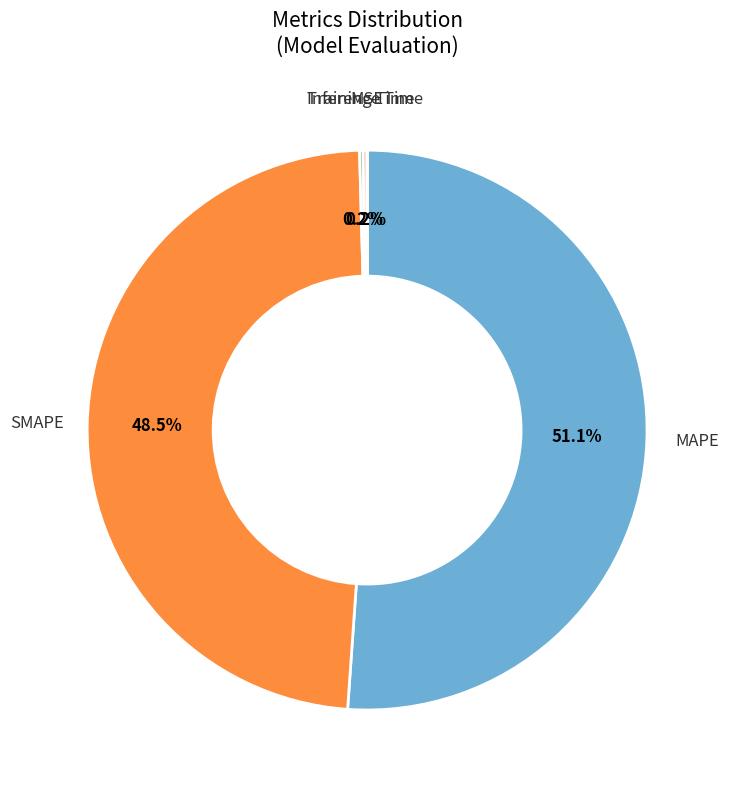

Does any single category account for the majority?

Yes